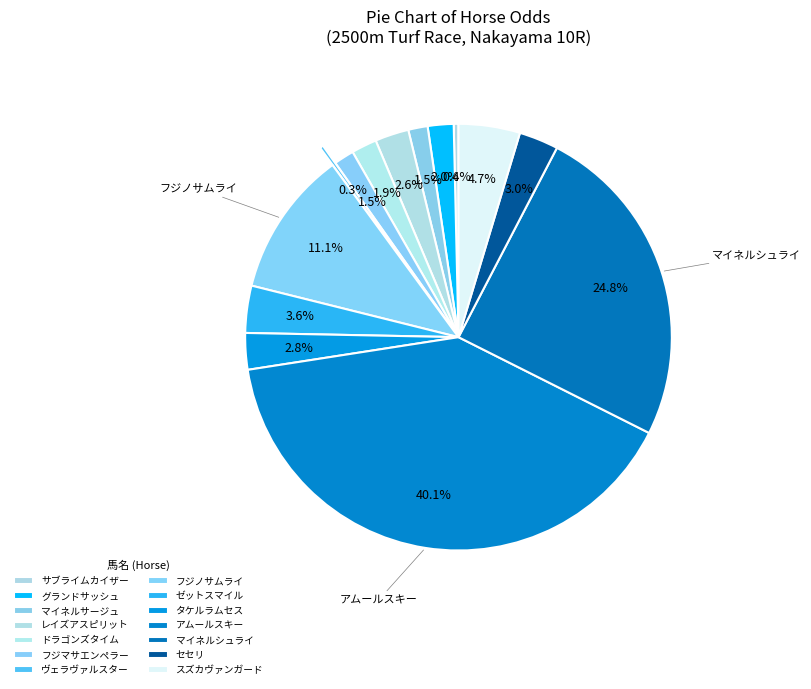

To the nearest percent, what is the difference between the ヴェラヴァルスター and ドラゴンズタイム slice percentages?

2%